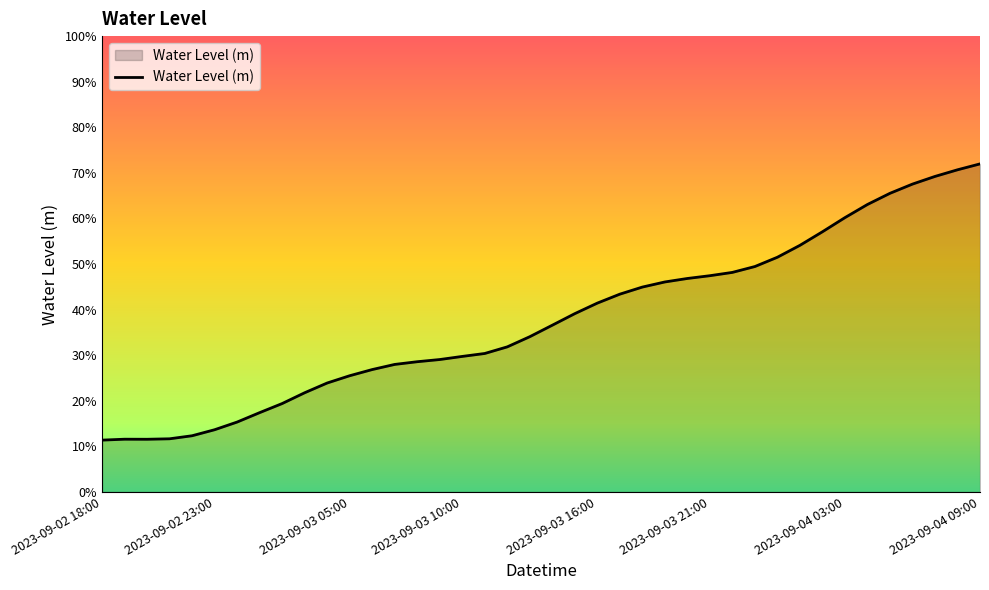

What is the average value?

0.4